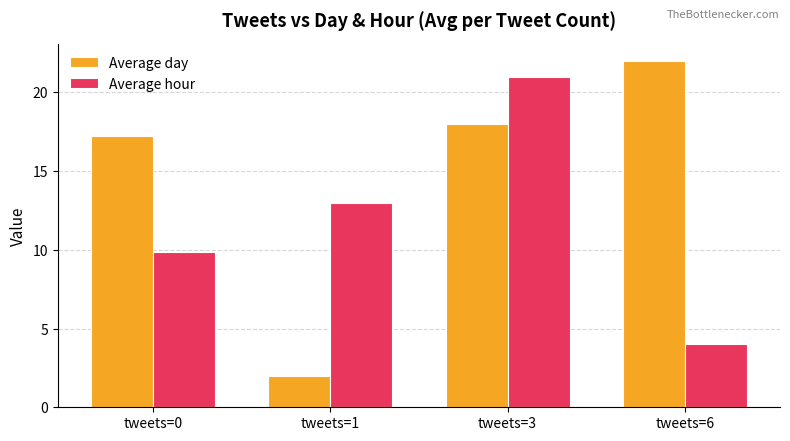

How many data points does each series have?

4